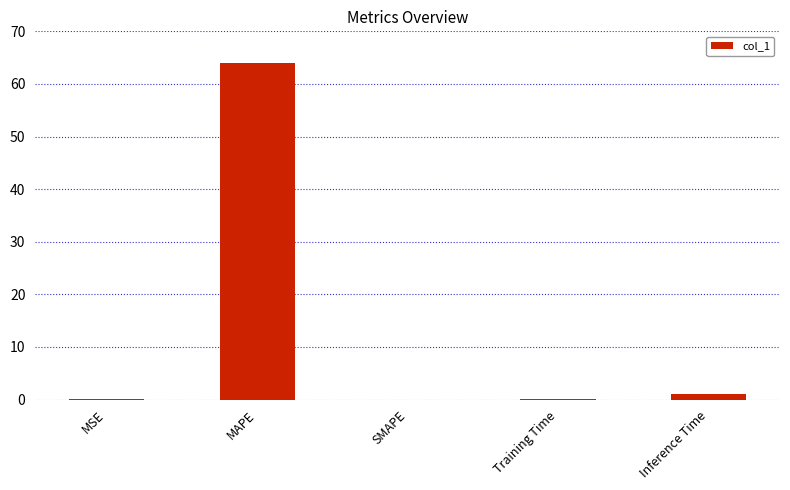

Is it true that the value at MSE is 0.0?

True